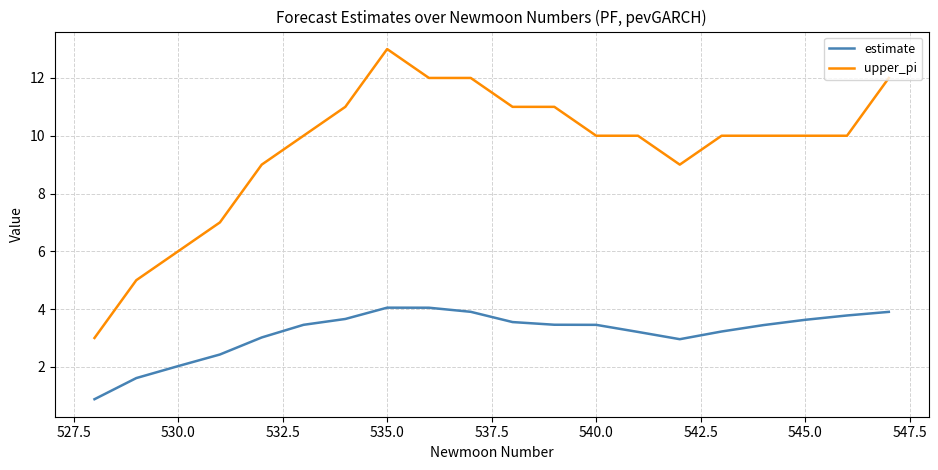

What is the difference between the second highest and second lowest values in the upper_pi series?

7.0